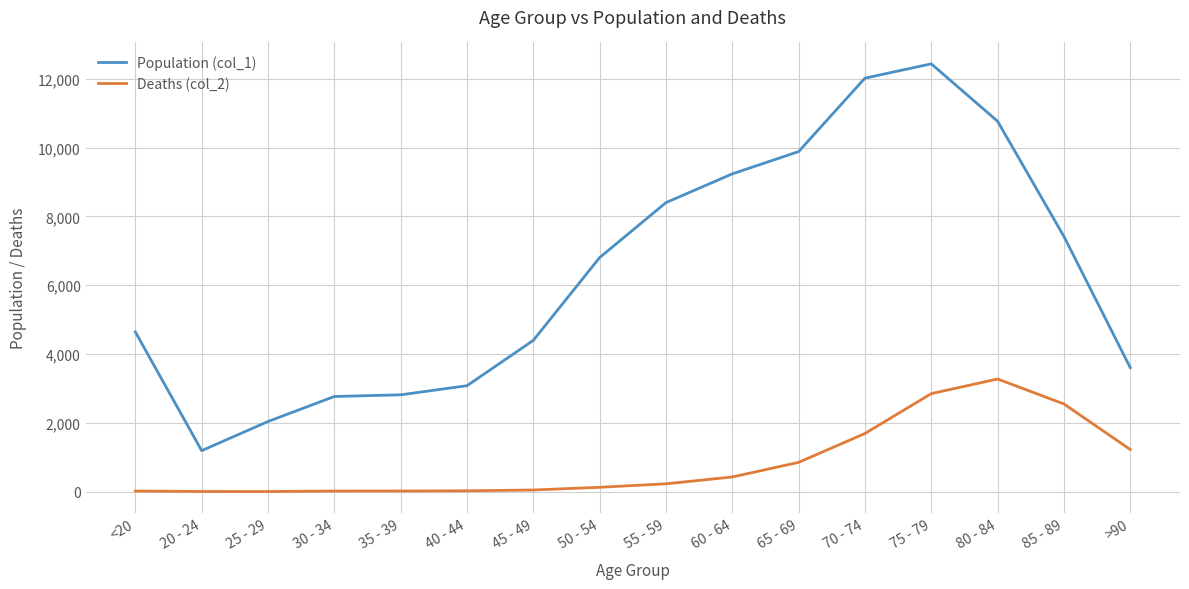

True or false: Deaths (col_2) and Population (col_1) cross at least once.

False